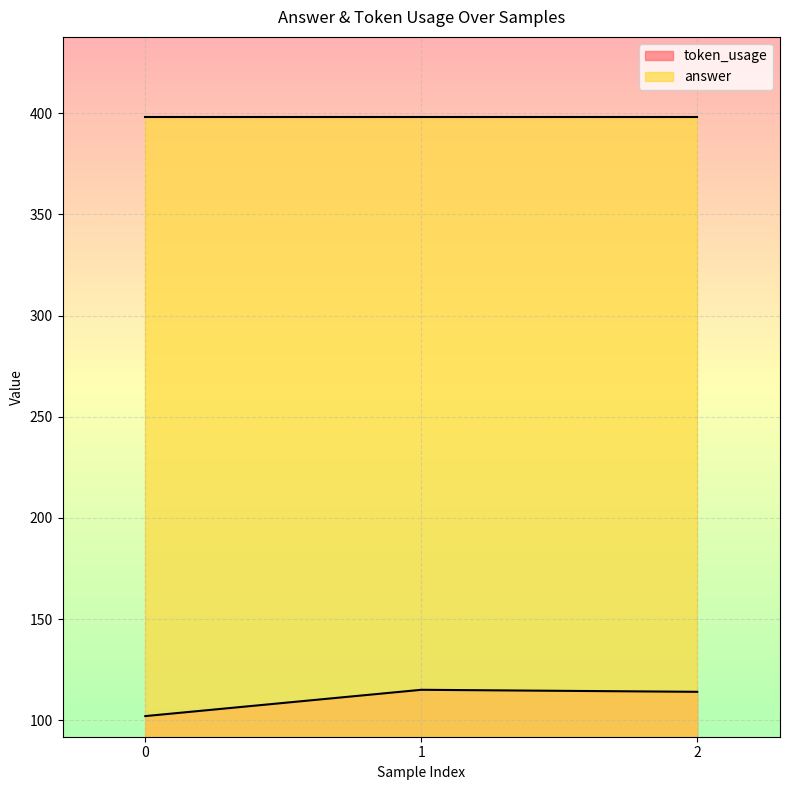

List the labels in order of value, smallest first.

0, 2, 1